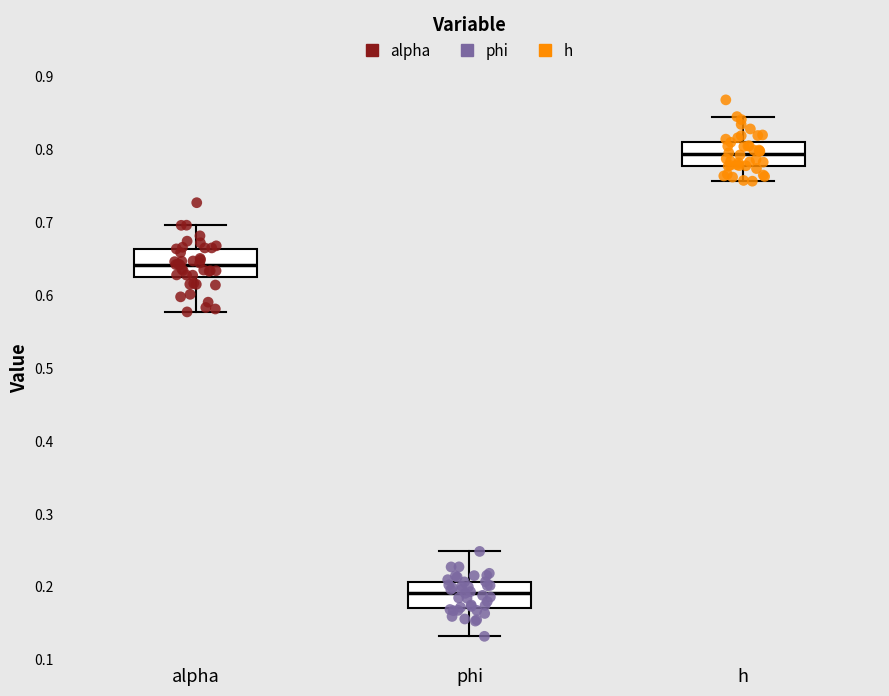

Reading left to right, read every box against the y-axis: the position of its median line, the range the box covers, and the ends of its whiskers. The values are not printed on the chart, so give them approximately, as read against the axis.

alpha: median 0.64, box 0.62 to 0.66, whiskers 0.58 to 0.70
phi: median 0.19, box 0.17 to 0.21, whiskers 0.13 to 0.25
h: median 0.79, box 0.78 to 0.81, whiskers 0.76 to 0.85